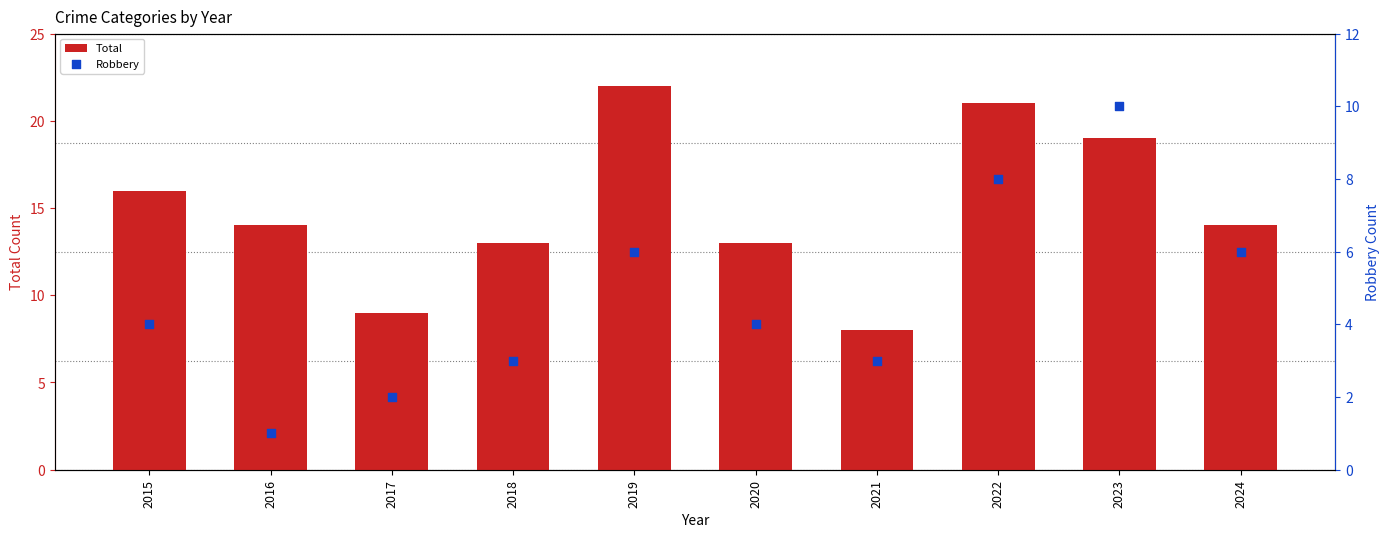

Which series has the largest total across all categories?

Total